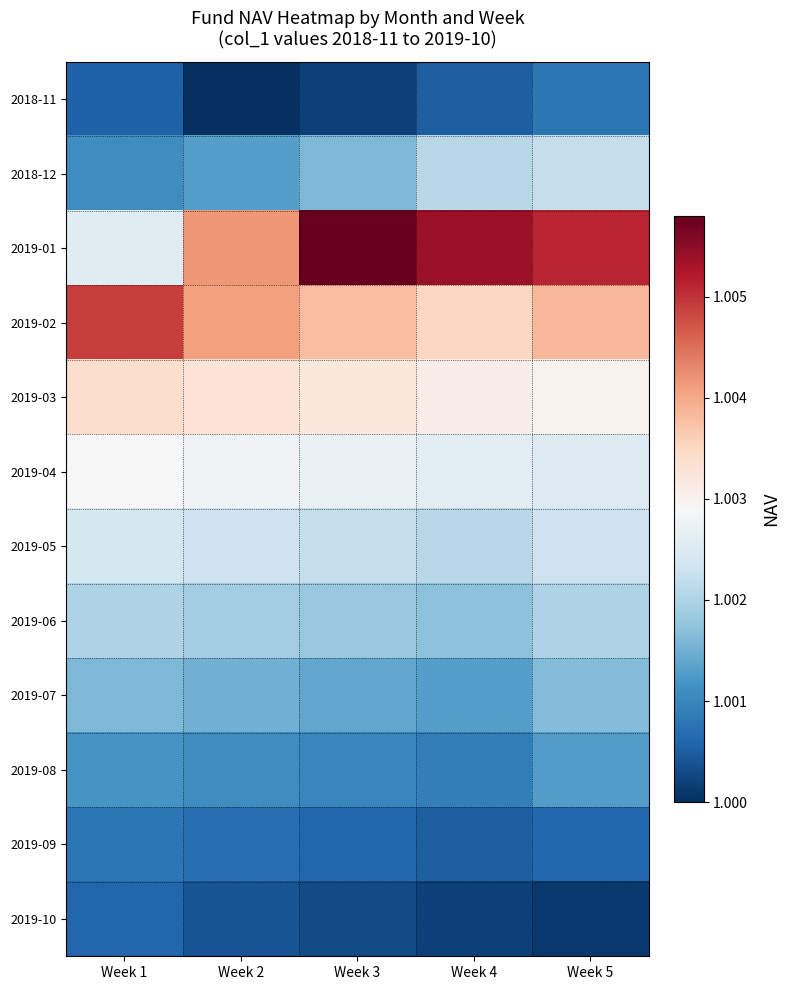

At how many categories does at least one series exceed 1?

5